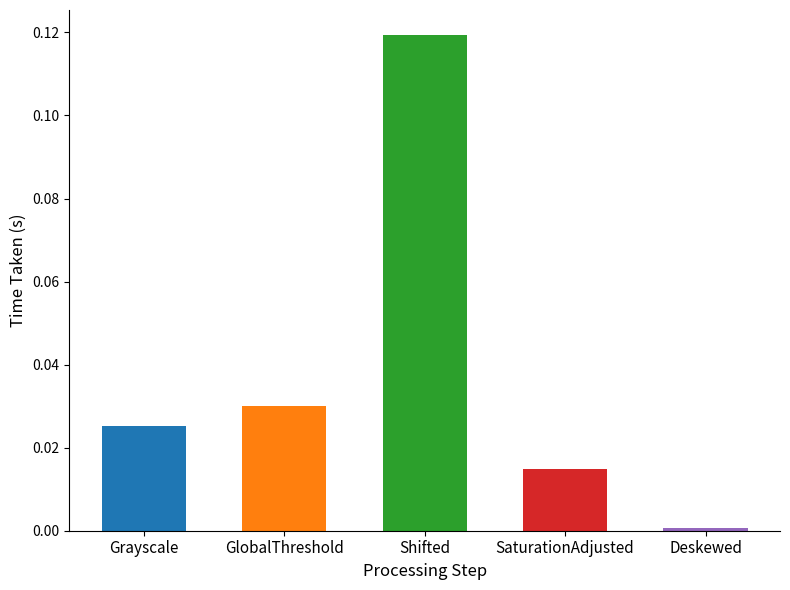

Count the number of categories in the chart.

5